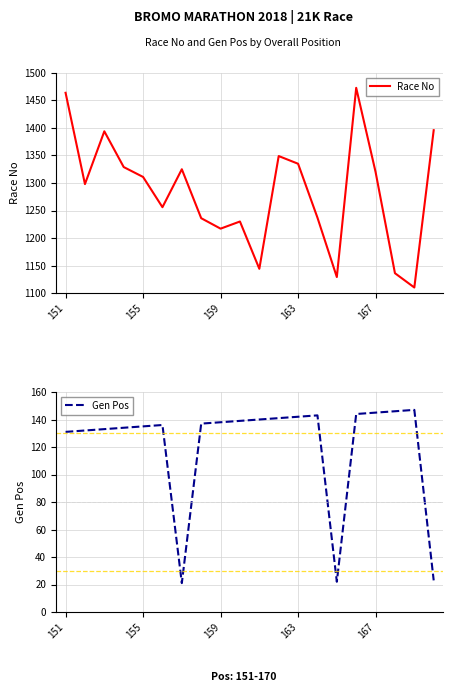

The value of Gen Pos at 151 is 198. True or false?

False